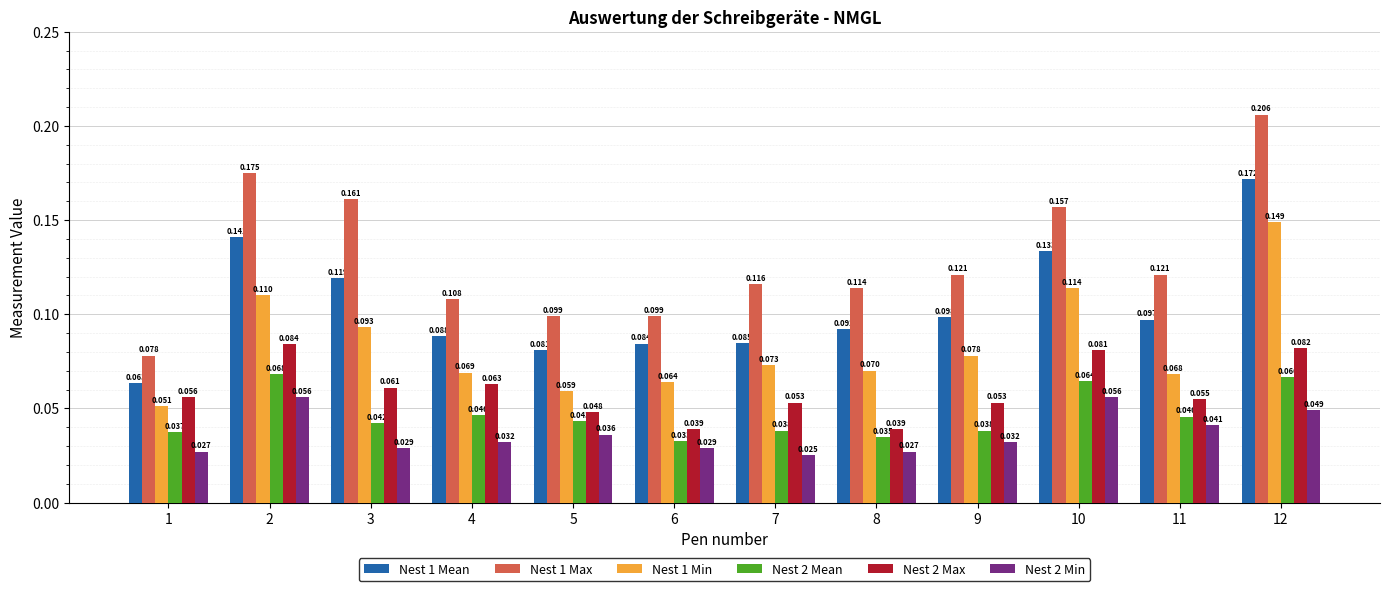

What are all the series names shown in the legend?

Nest 1 Mean, Nest 1 Max, Nest 1 Min, Nest 2 Mean, Nest 2 Max, Nest 2 Min